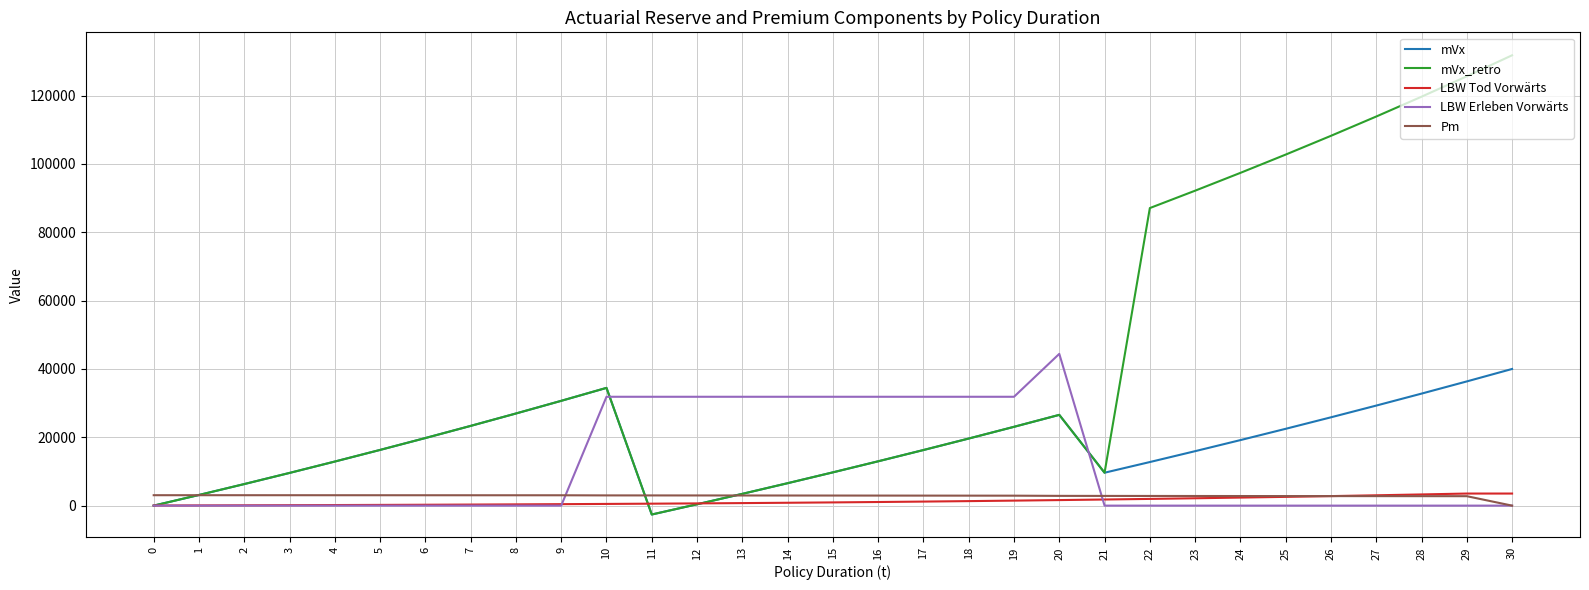

Between 7 and 16, which series saw the biggest shift?

LBW Erleben Vorwärts